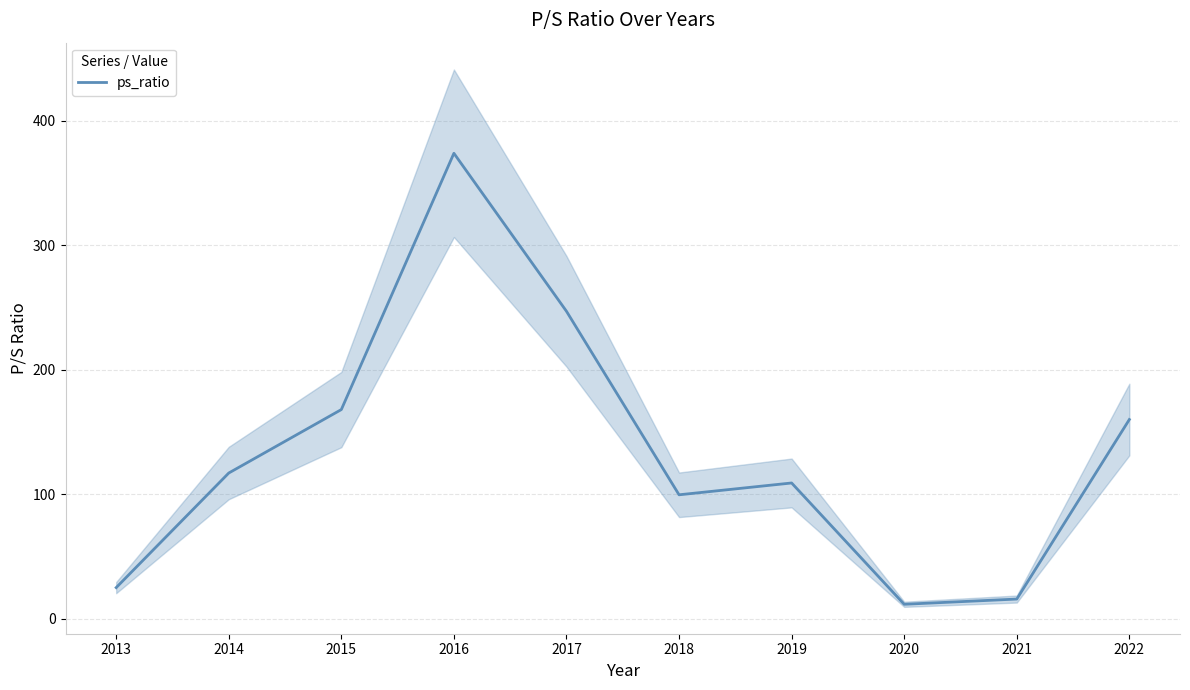

What is the sum of the values at 2021 and 2019?

124.7